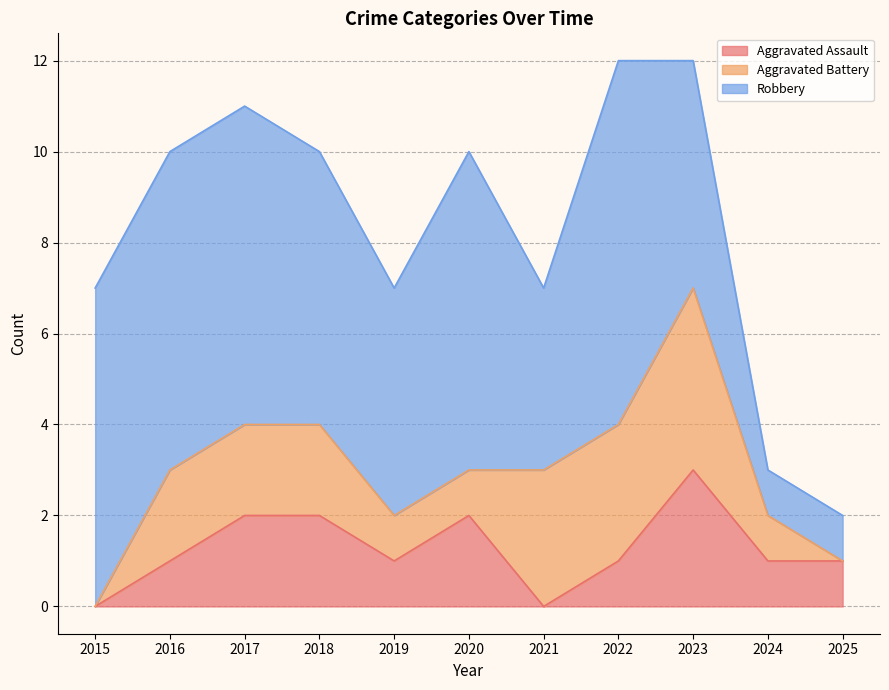

Which label corresponds to the largest value in the chart?

2022